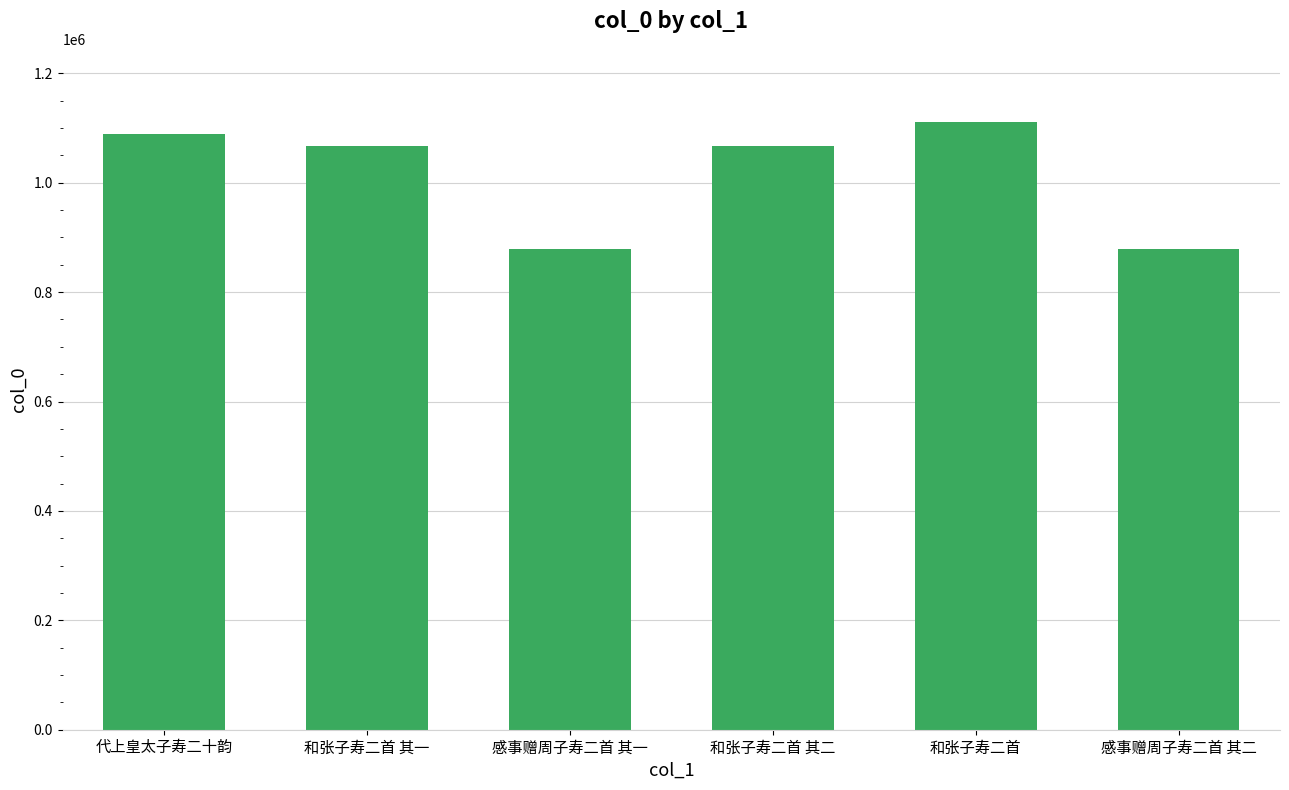

Which has a higher value, 感事赠周子寿二首 其二 or 和张子寿二首 其二?

和张子寿二首 其二